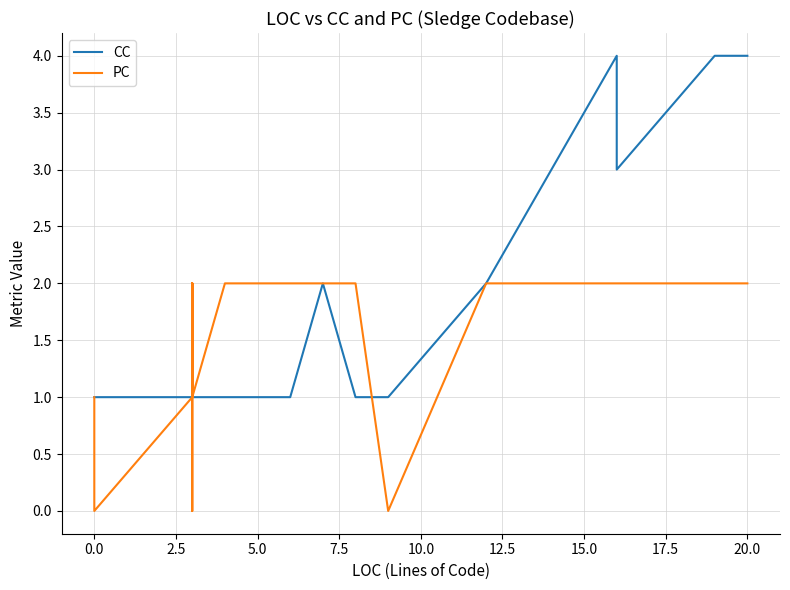

The value of PC at 20 is 1. True or false?

False